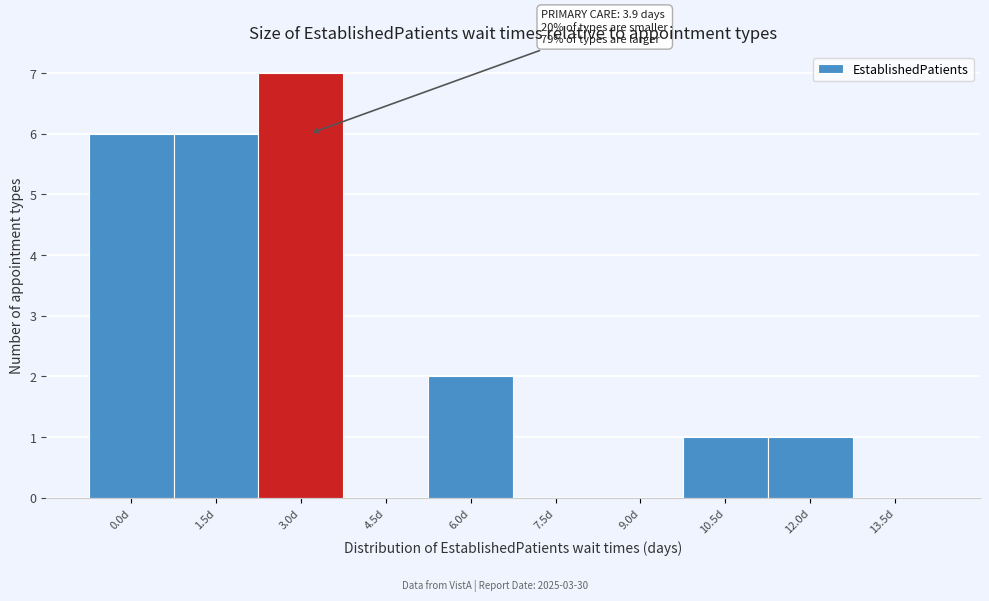

Reading left to right, extract all data points from this chart.

0.0d=6	1.5d=6	3.0d=7	4.5d=0	6.0d=2	7.5d=0	9.0d=0	10.5d=1	12.0d=1	13.5d=0